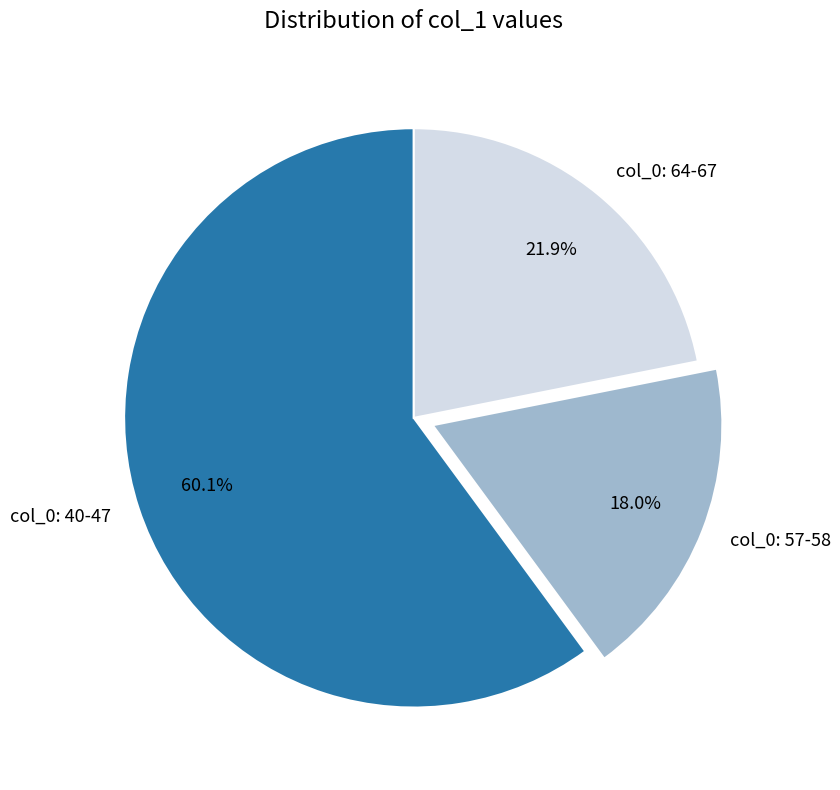

Combined, what portion of the pie is col_0: 57-58 and col_0: 64-67?

39.9%